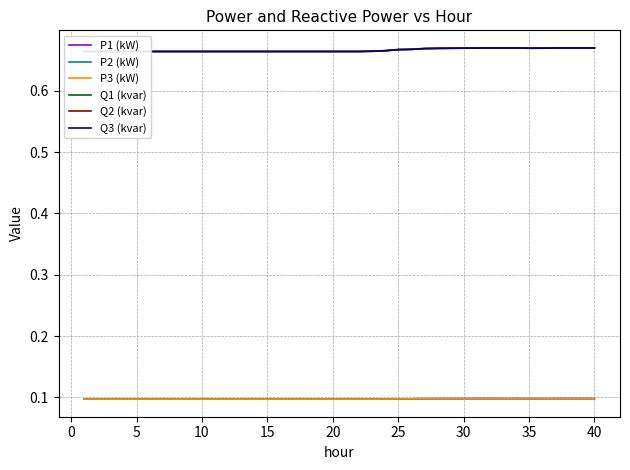

Which series has the widest spread of values?

Q1 (kvar)